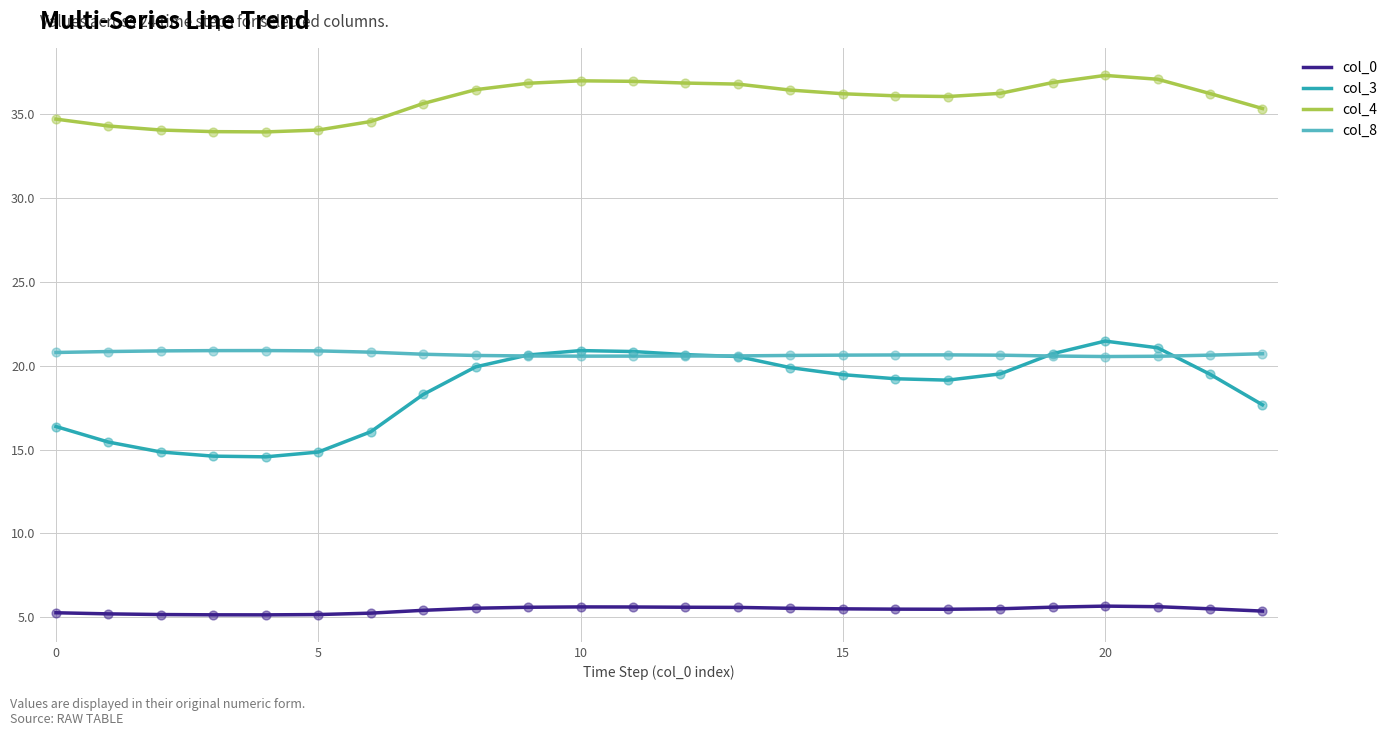

Which series has the largest range (max minus min)?

col_3